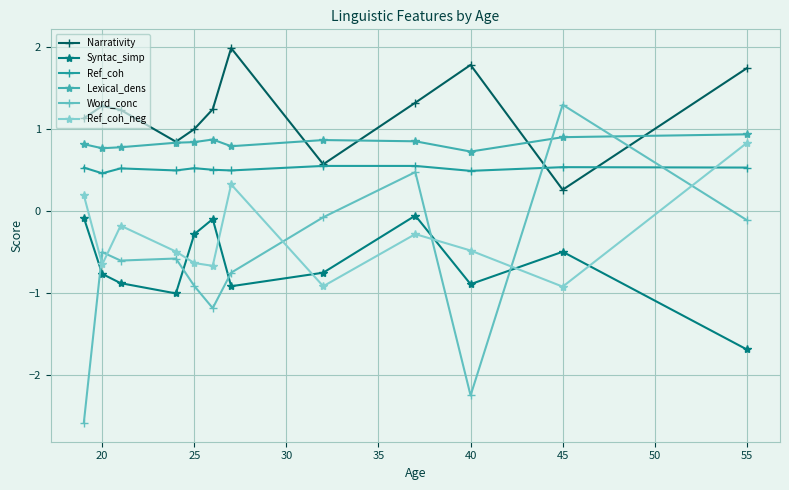

Which series has the largest total across all categories?

Narrativity